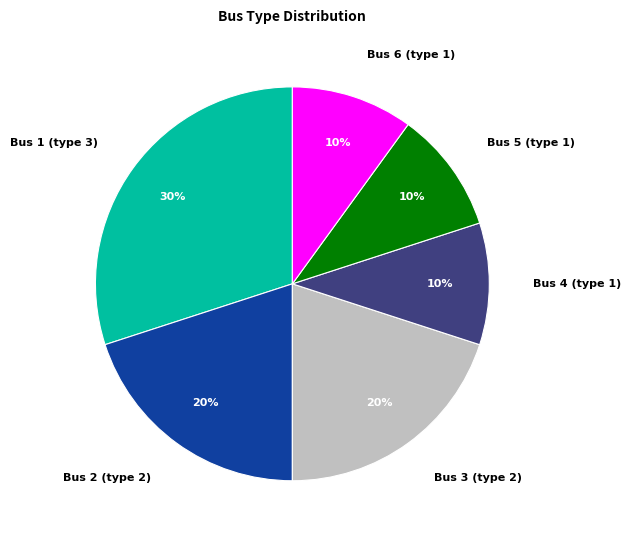

To the nearest percent, what is the difference between the largest and smallest slice percentages?

20%